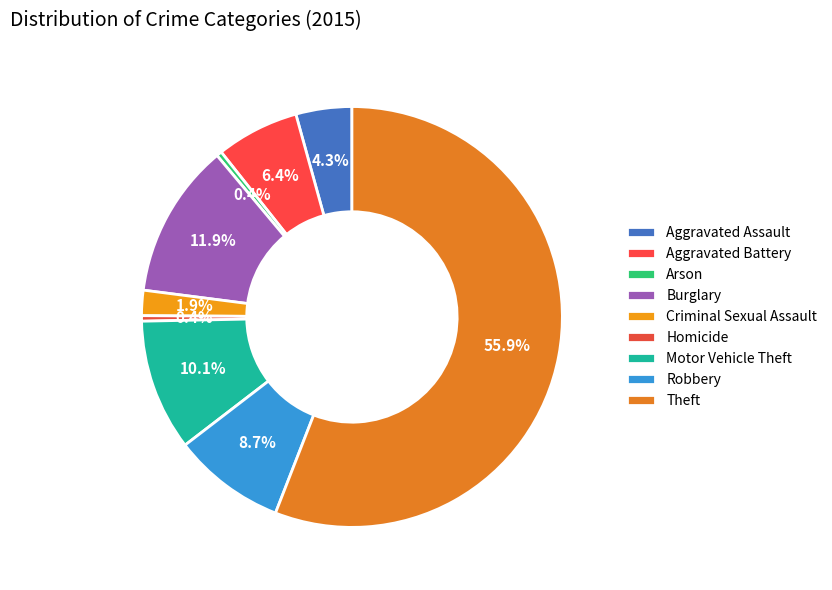

Does any single category account for the majority?

Yes